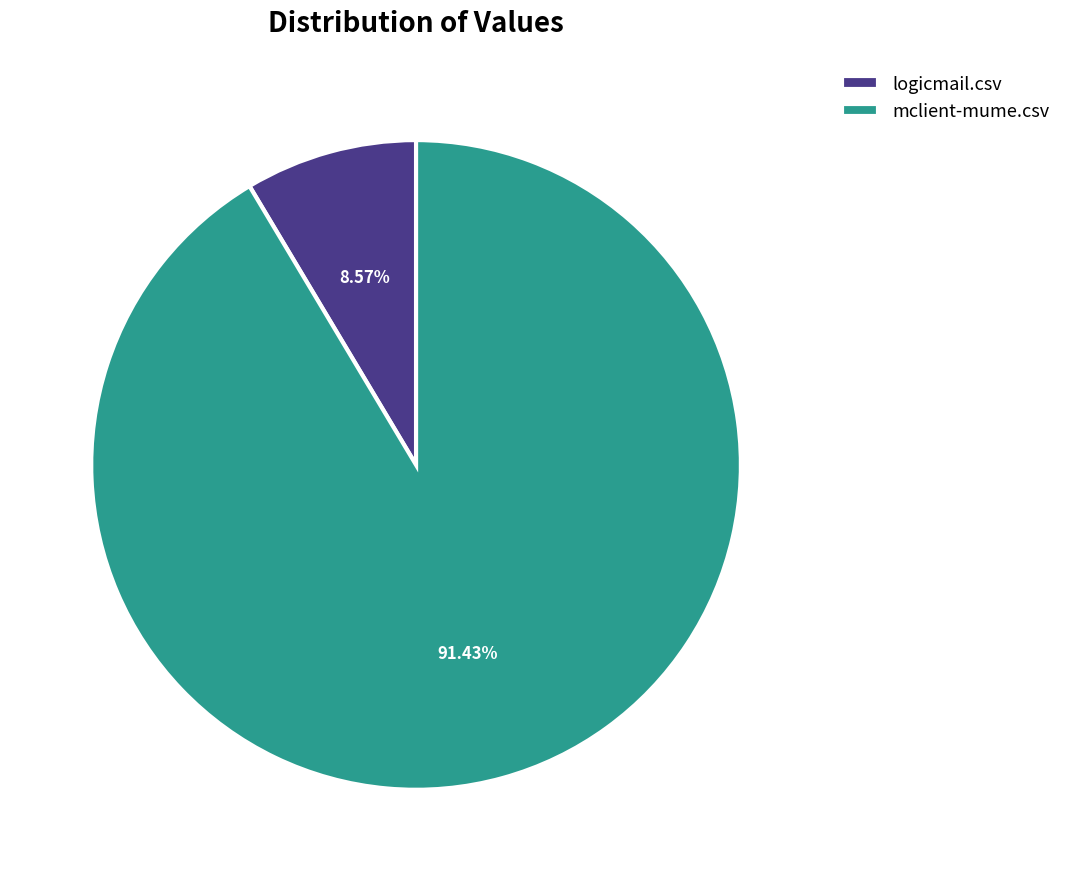

Which slice is the largest?

mclient-mume.csv